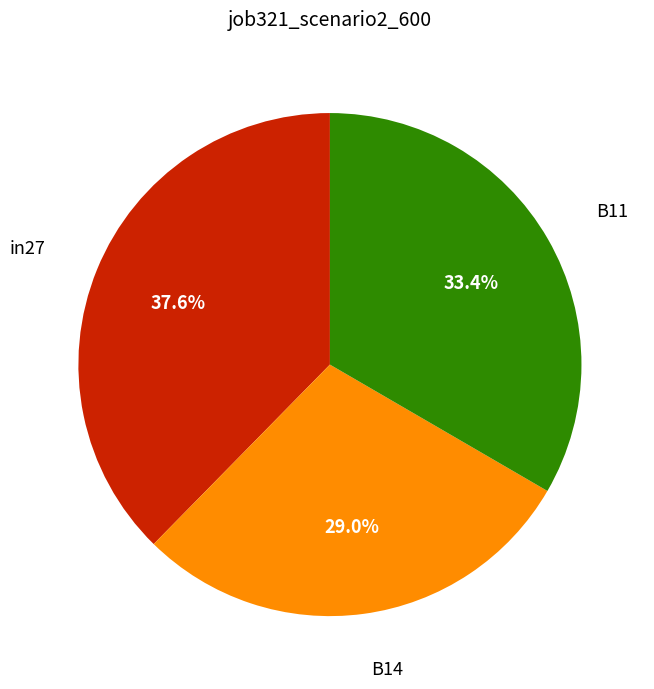

Is there a majority slice in this chart?

No